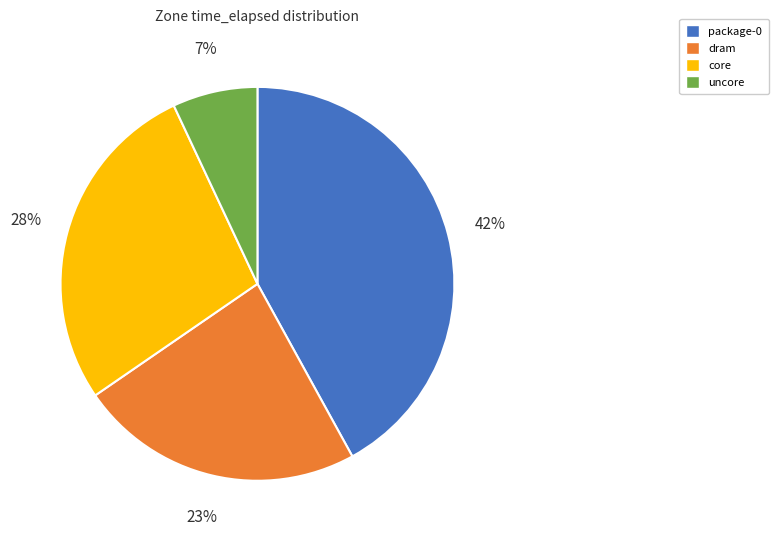

What percentage is the dram slice, to the nearest percent?

23%